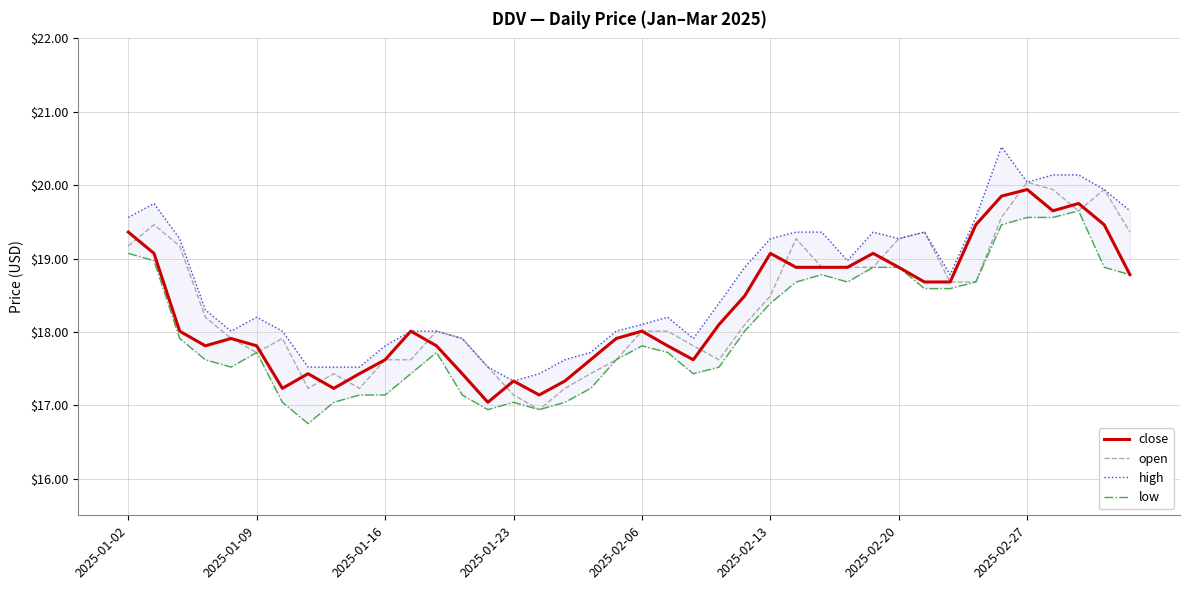

What is the value of the close point at the 3rd from the left?

18.0